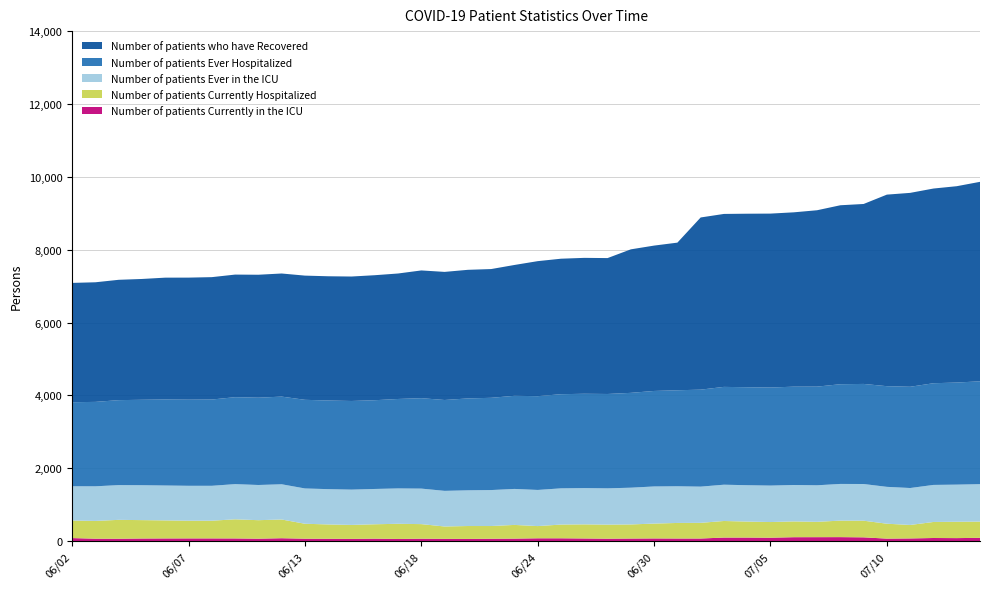

Reading right to left, what are all the values shown in this chart?

Number of patients Currently in the ICU: 92	84	87	75	70	105	111	110	109	95	99	99	73	73	75	72	68	74	79	79	70	67	62	64	68	61	69	63	66	68	81	68	75	76	76	75	73	67	68	85
Number of patients Currently Hospitalized: 445	449	440	370	409	457	453	421	433	430	439	455	430	427	408	387	386	387	377	335	376	349	354	339	400	416	395	383	393	410	514	508	525	486	486	495	505	518	488	481
Number of patients Ever in the ICU: 1028	1019	1017	1014	1012	1007	1007	1003	1000	1001	998	996	994	1007	1019	1009	996	996	994	992	988	987	980	978	975	971	969	969	969	969	967	966	966	958	958	958	958	954	950	941
Number of patients Ever Hospitalized: 2823	2802	2791	2779	2763	2747	2737	2708	2699	2691	2689	2685	2662	2635	2621	2603	2590	2589	2584	2574	2556	2532	2522	2494	2482	2455	2436	2433	2433	2433	2406	2396	2386	2368	2364	2361	2345	2332	2317	2307
Number of patients who have Recovered: 5475	5389	5344	5322	5258	4939	4912	4841	4785	4774	4763	4747	4726	4052	3990	3939	3730	3730	3719	3706	3591	3534	3530	3516	3506	3444	3431	3416	3410	3409	3379	3375	3365	3359	3350	3344	3316	3303	3283	3275